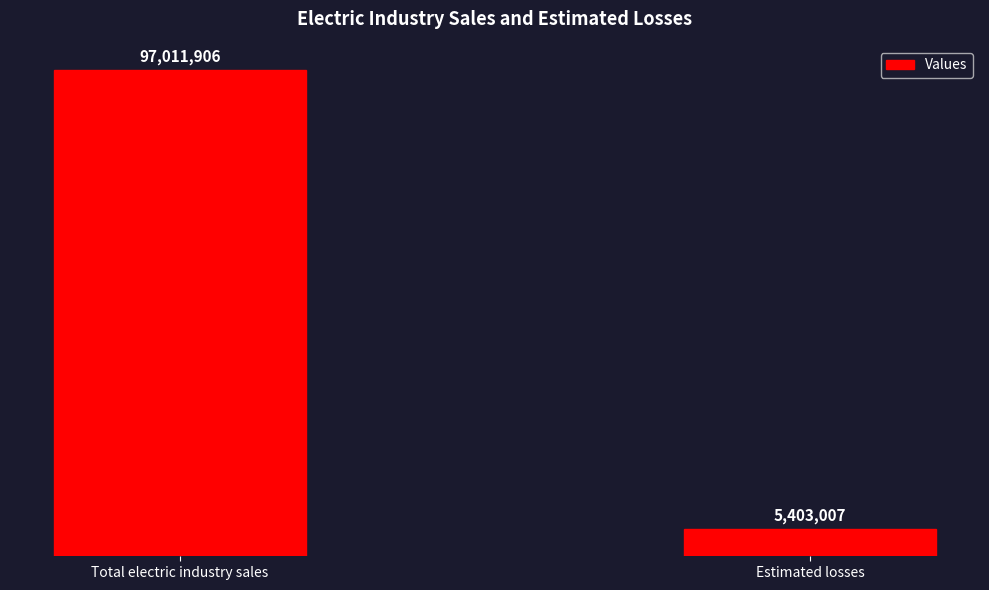

List the labels in order of value, largest first.

Total electric industry sales, Estimated losses